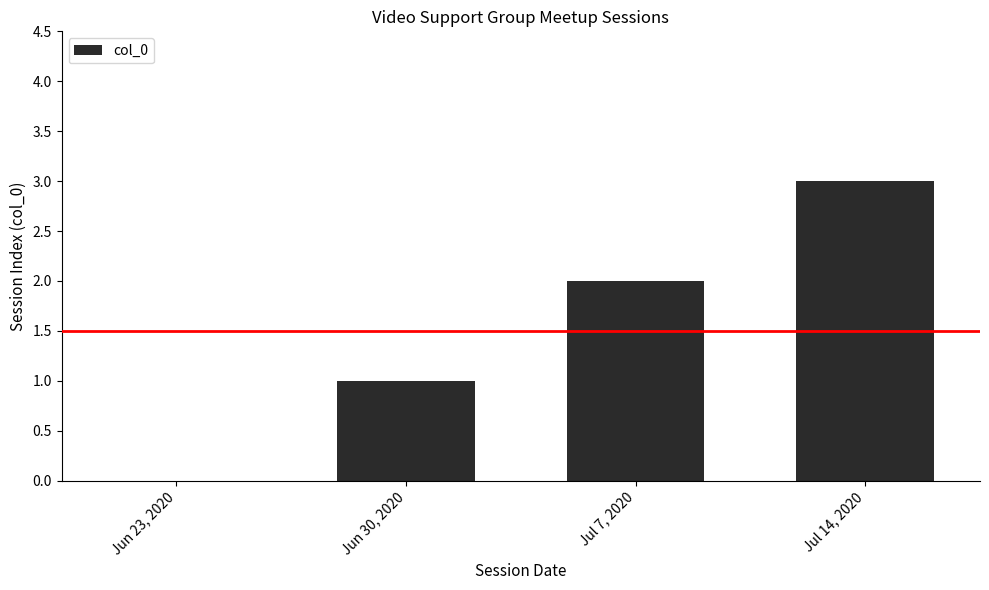

Reading left to right, list all the values displayed in this chart.

Jun 23, 2020=0	Jun 30, 2020=1	Jul 7, 2020=2	Jul 14, 2020=3